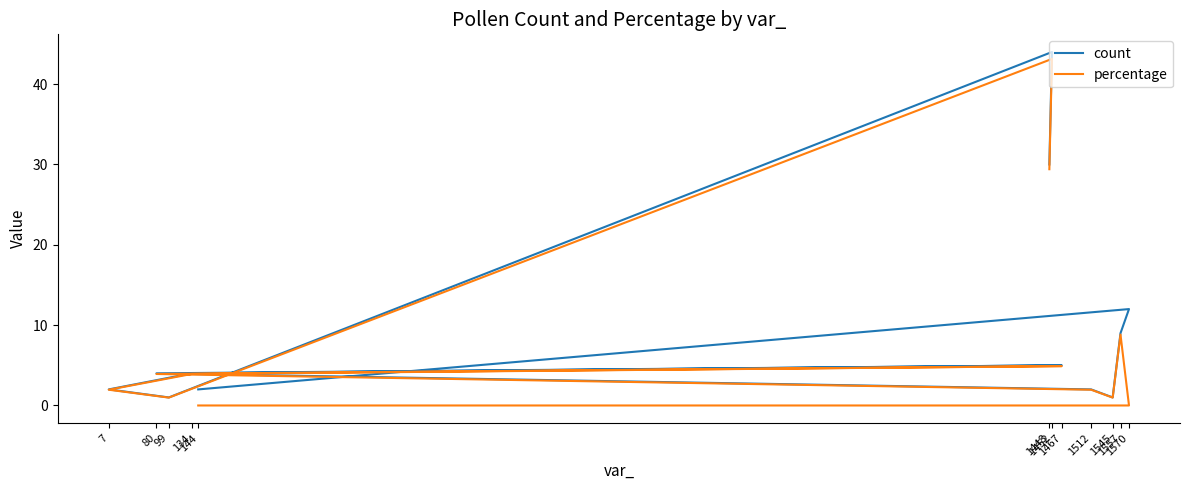

Which series changed the most between 1545 and 1570?

count